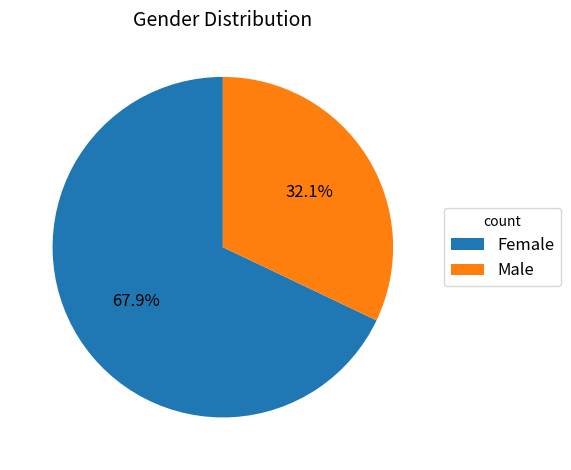

The Female slice represents 68% of the pie. True or false?

True